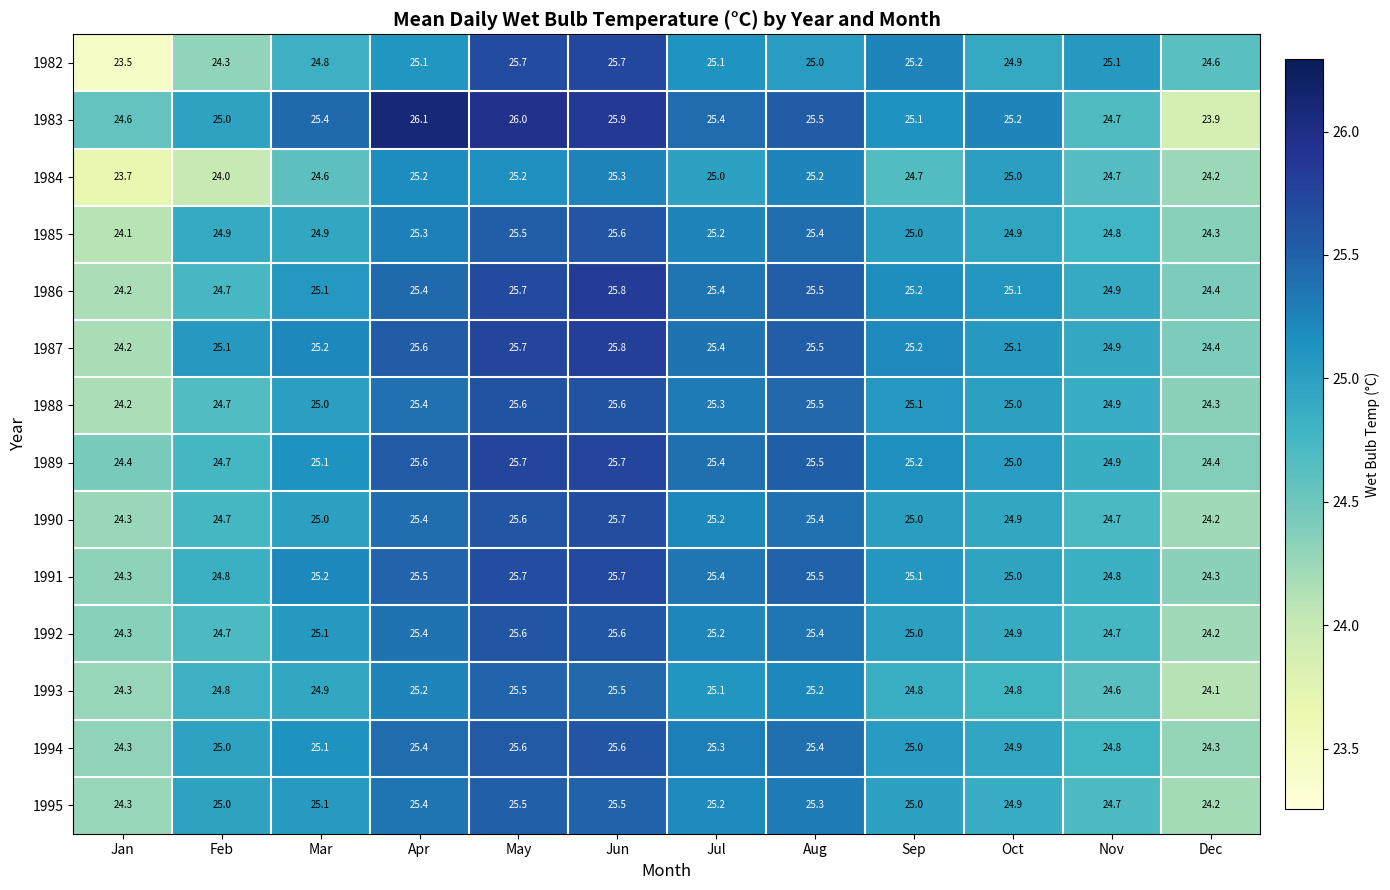

Count the number of data series in this chart.

14